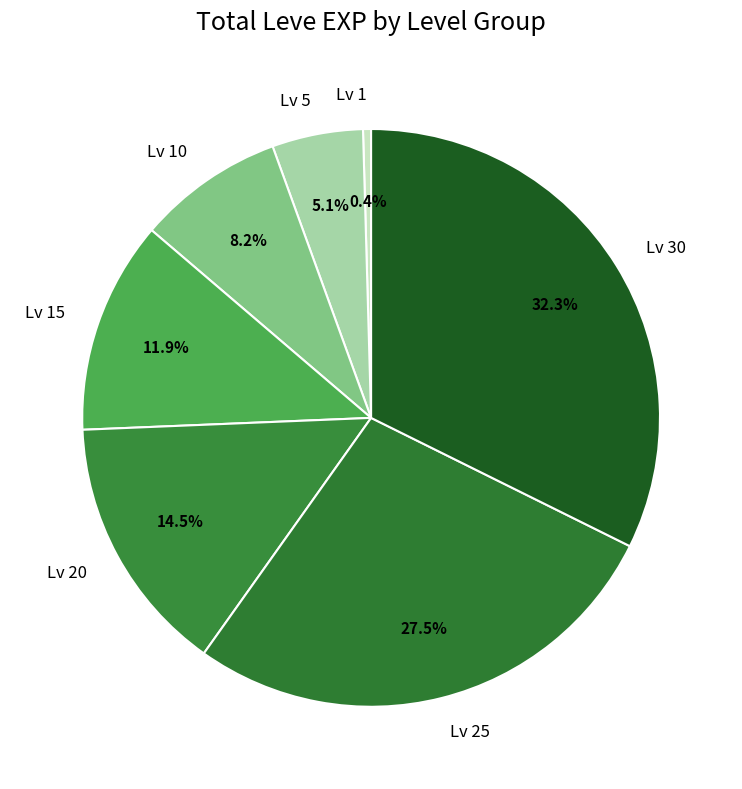

Which slice is the smallest?

Lv 1